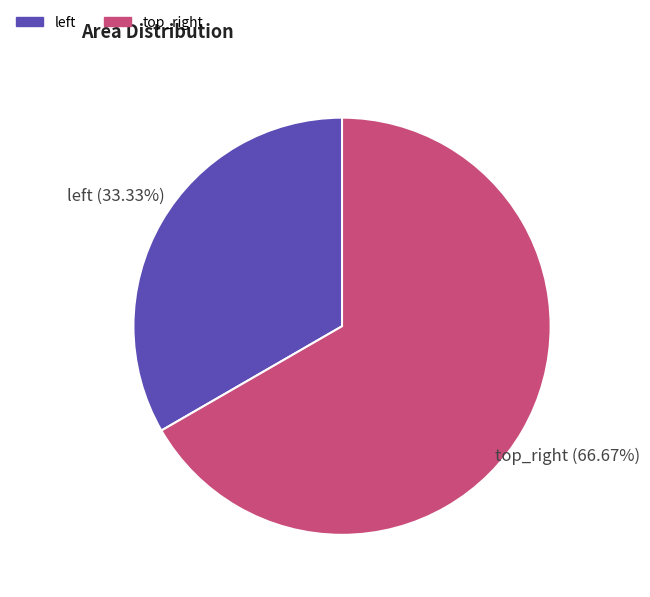

Rank the categories by value from highest to lowest.

top_right, left